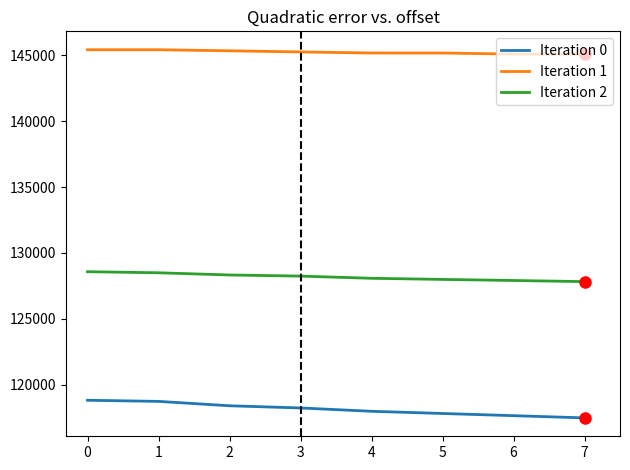

At how many categories does at least one series exceed 118693?

8